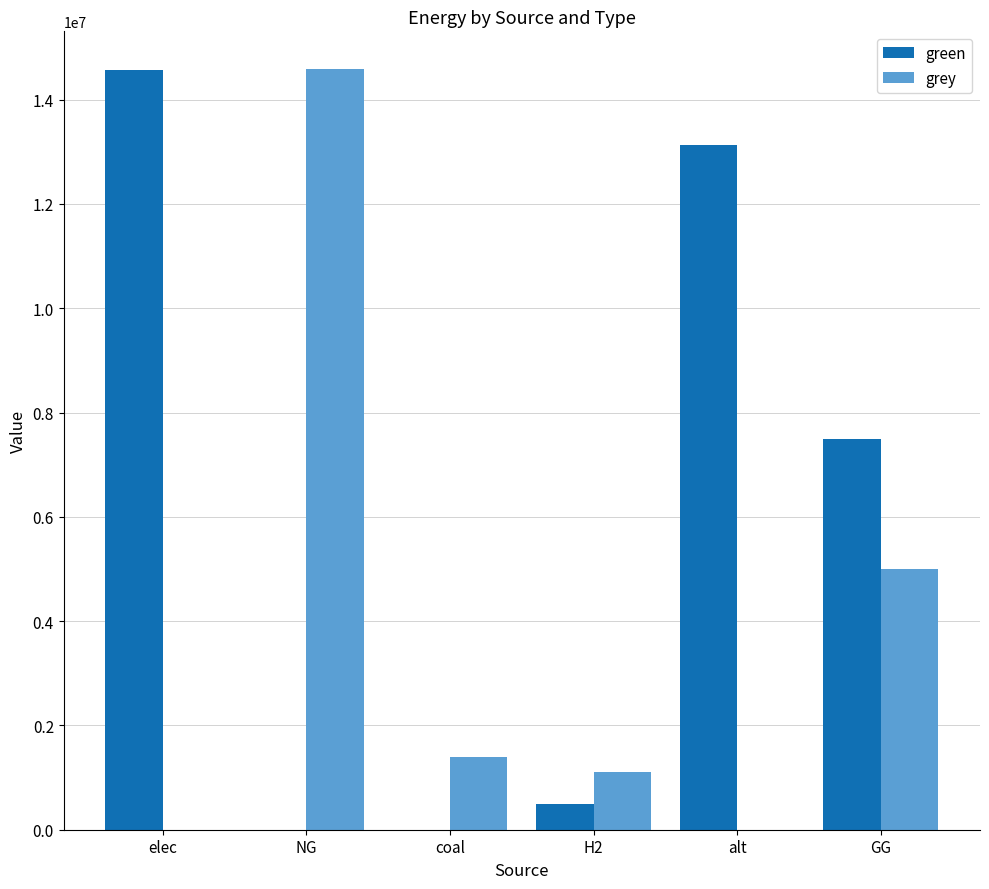

Between elec and coal, which series saw the biggest shift?

green